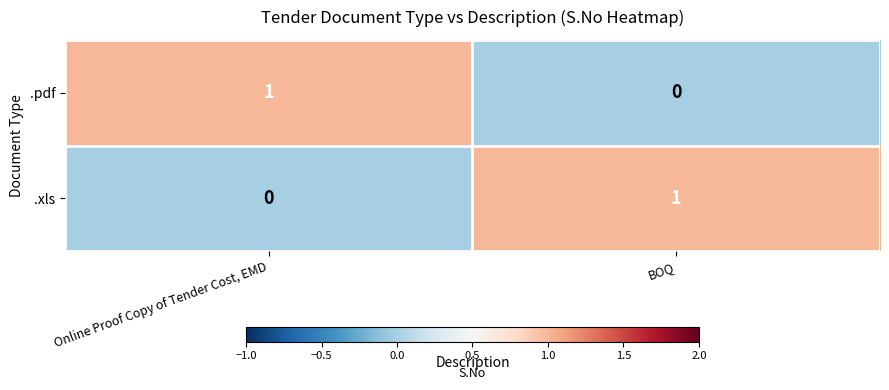

How many categories are shown in the chart?

2